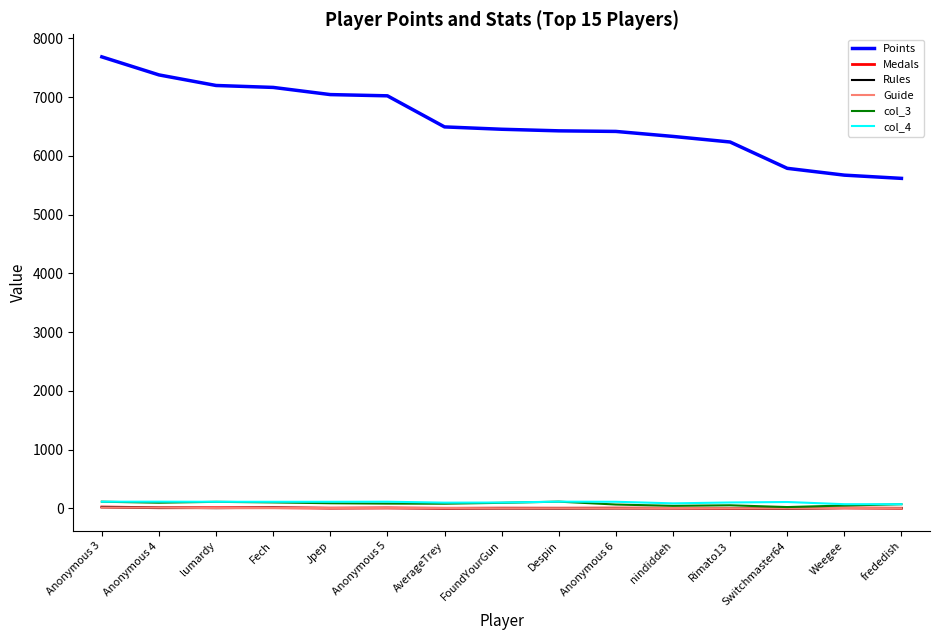

At which label does Points reach its peak?

Anonymous 3